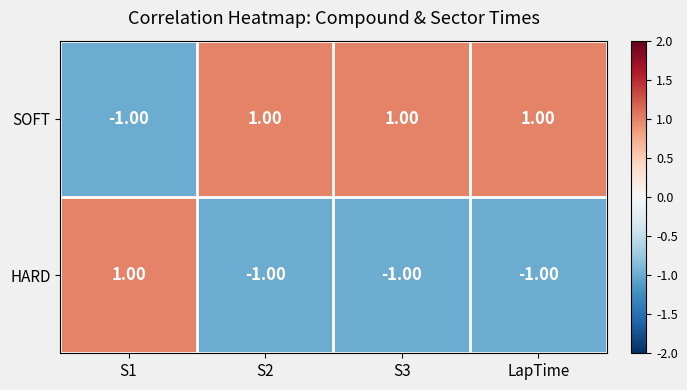

Which series has the largest total across all categories?

SOFT